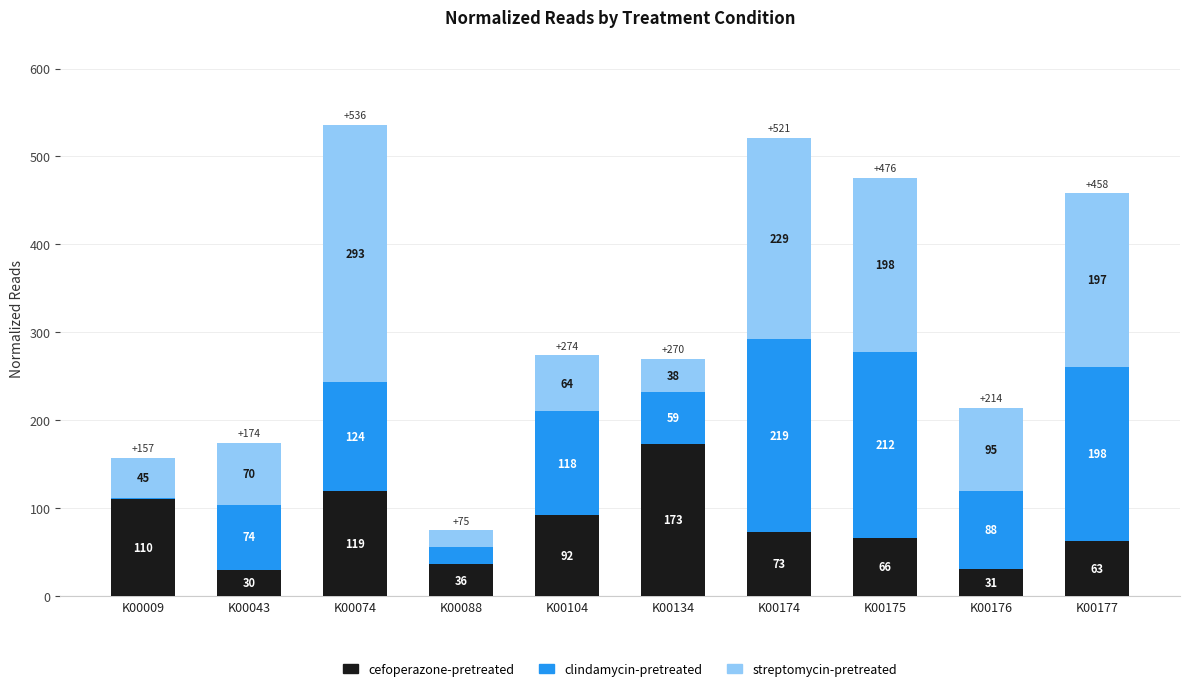

Reading left to right, list the values for the cefoperazone-pretreated series.

K00009=110	K00043=30	K00074=119	K00088=36	K00104=92	K00134=173	K00174=73	K00175=66	K00176=31	K00177=63